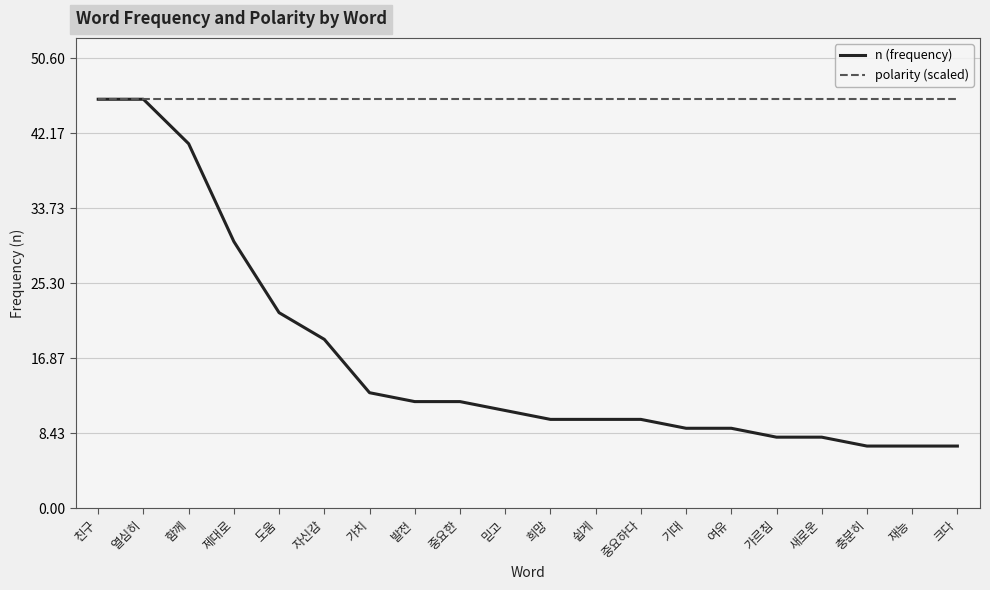

Rank the series at 가르침 from lowest to highest value.

n (frequency), polarity (scaled)